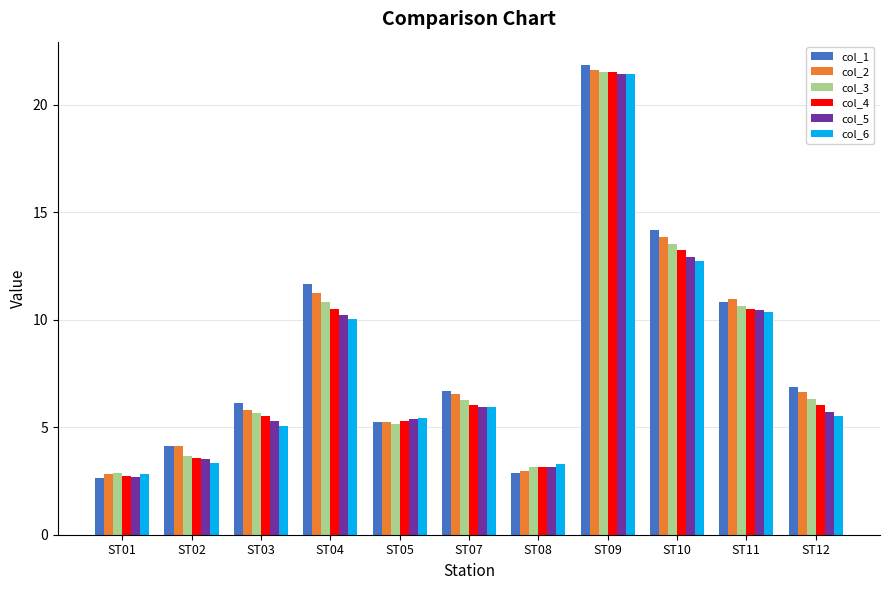

The col_6 series shows 12.7 at ST10. True or false?

True